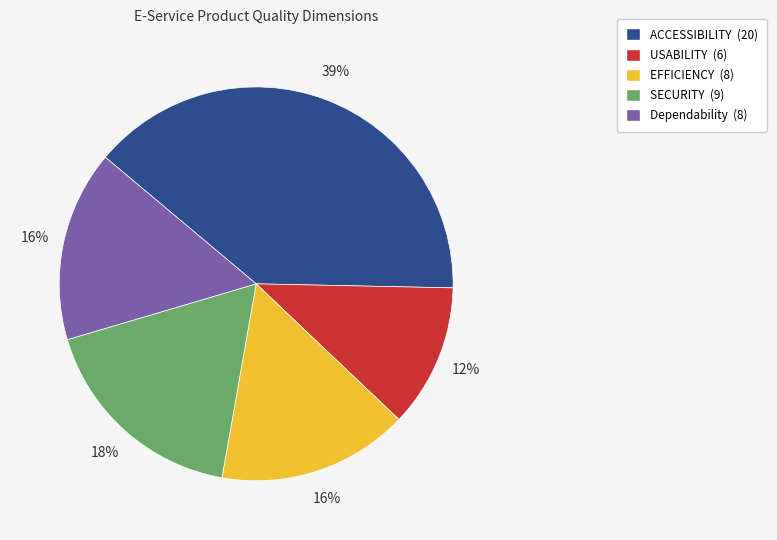

What percentage is the ACCESSIBILITY slice, to the nearest percent?

39%